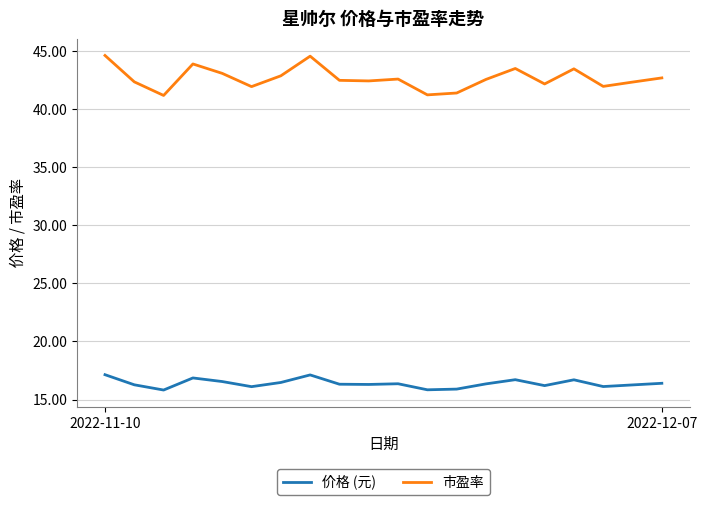

Rank the series by their maximum value, from highest to lowest.

市盈率, 价格 (元)